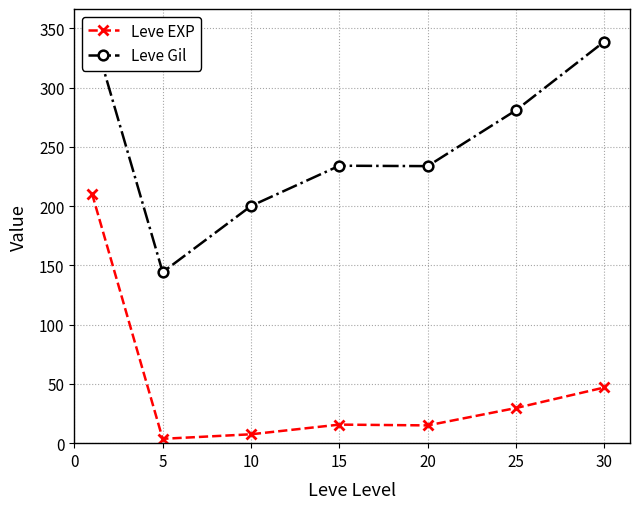

How many values in the Leve Gil series exceed 234?

4